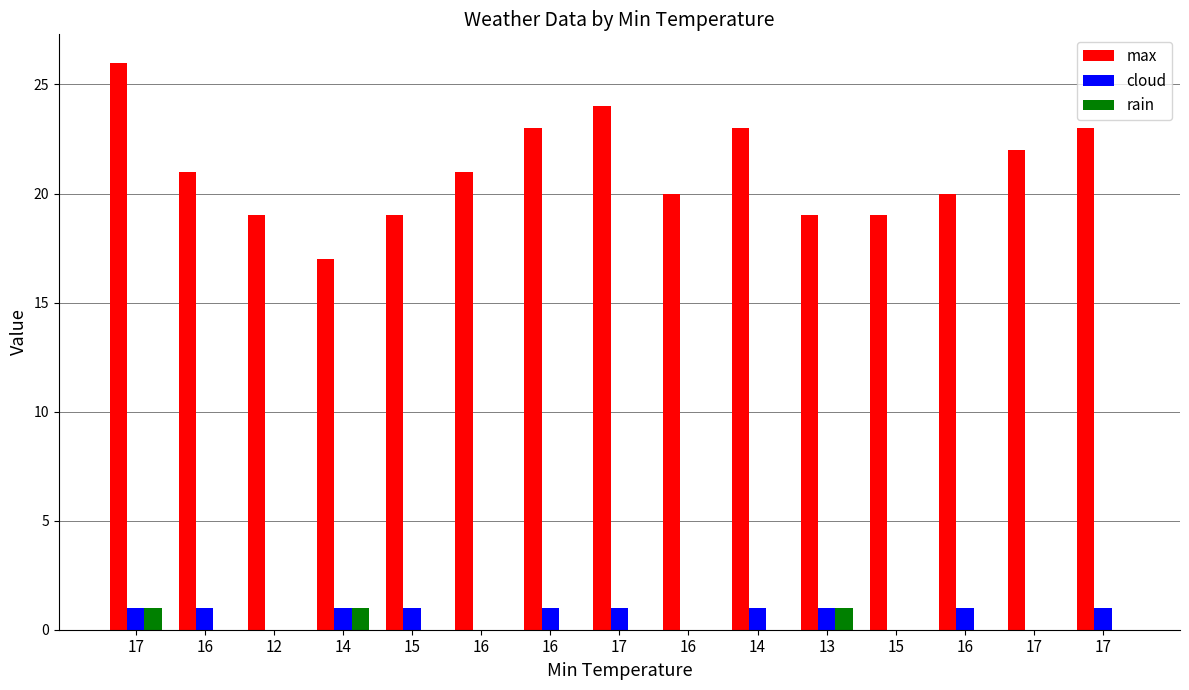

Is it true that max equals 35 at 16?

False